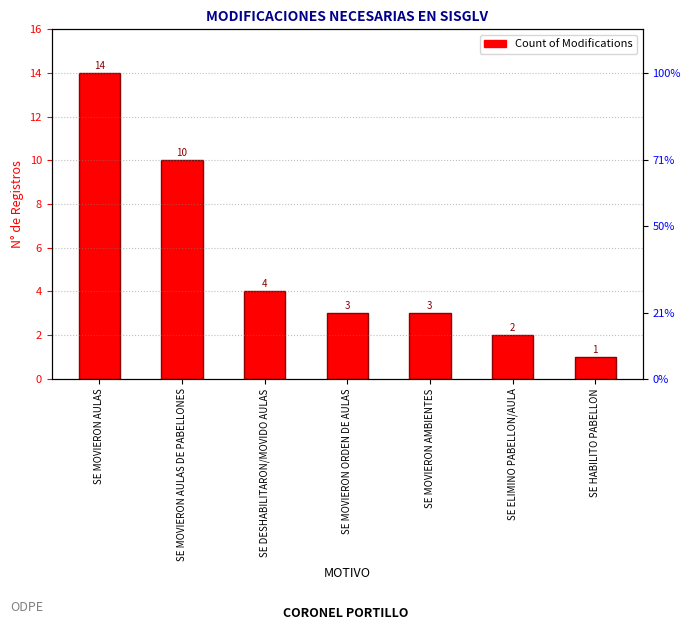

What is the ratio of the value at SE HABILITO PABELLON to the value at SE DESHABILITARON/MOVIDO AULAS?

0.2